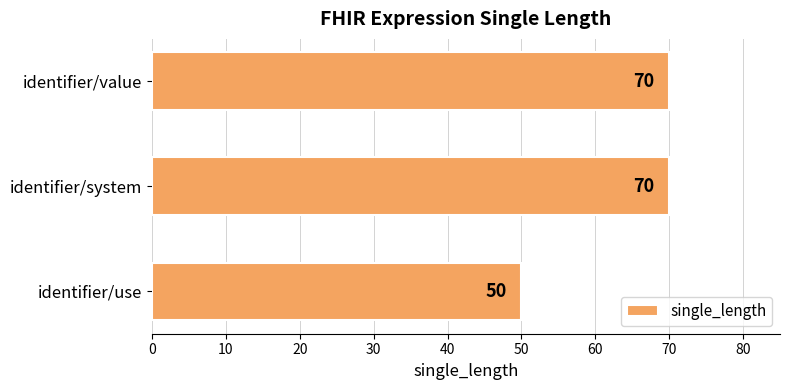

Reading bottom to top, list all the values displayed in this chart.

identifier/use=50	identifier/system=70	identifier/value=70